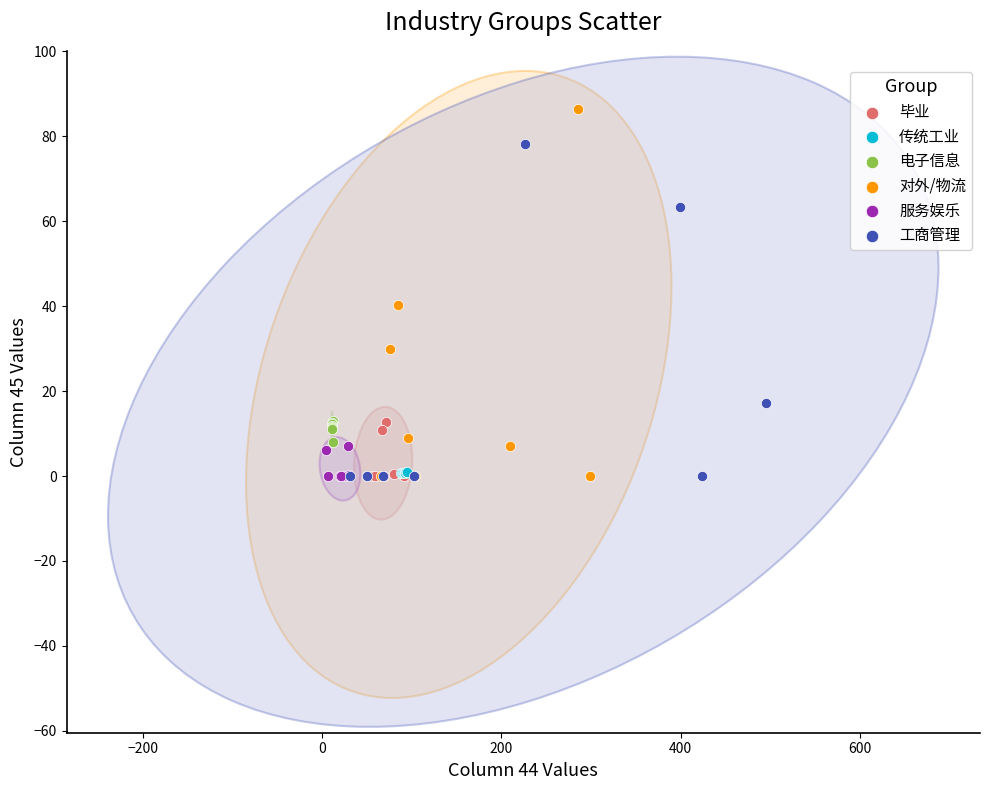

Which series contains the highest Y value?

对外/物流